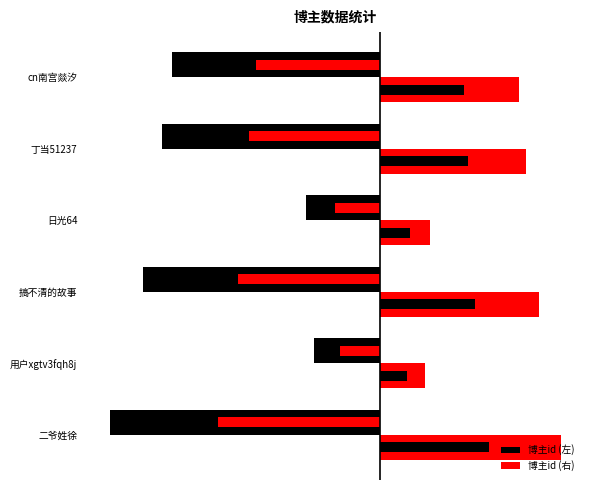

How many values in the 博主id (右) series exceed 3?

4